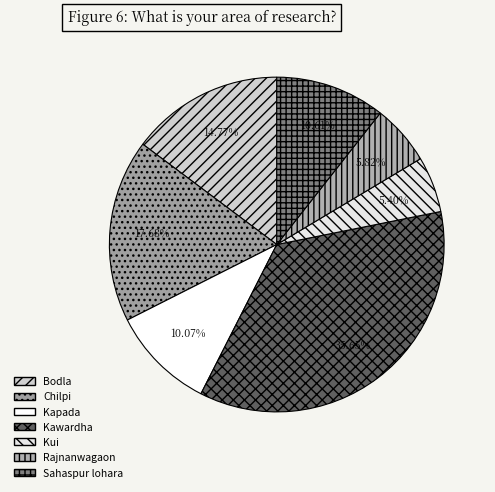

How much of the chart is everything except Kawardha?

64.4%